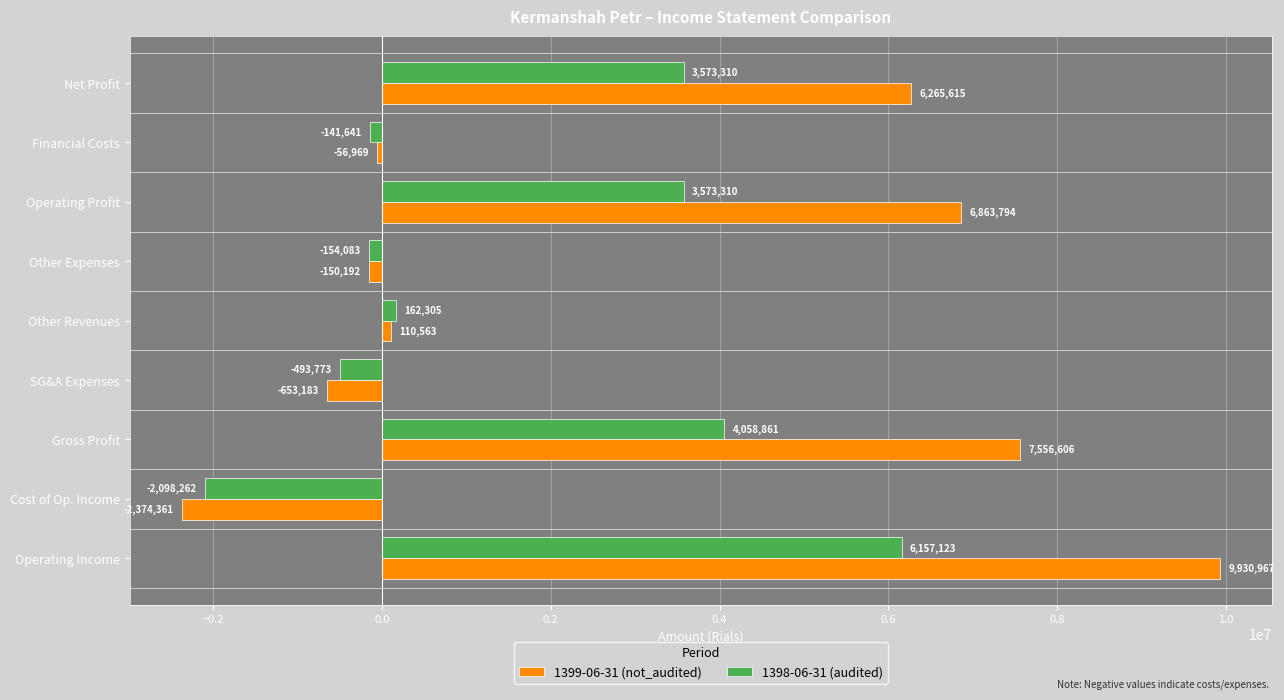

How many negative values does the 1399-06-31 (not_audited) series have?

4